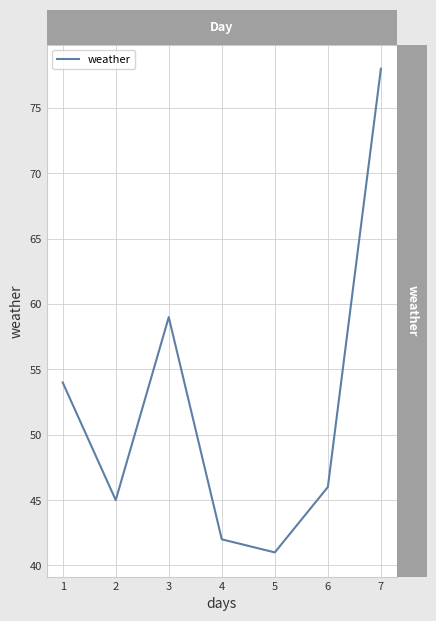

At which category does the data reach its first local peak?

3